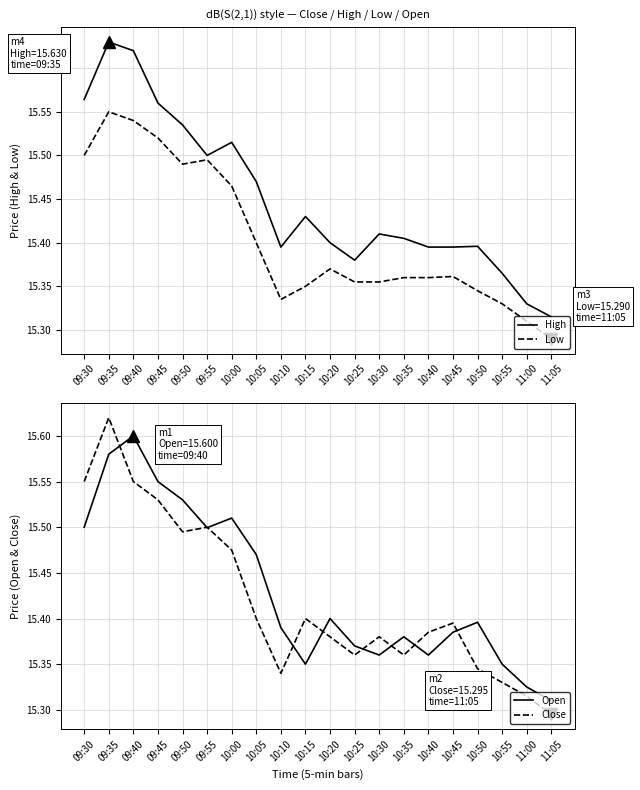

List the labels in order of High value, largest first.

09:35, 09:40, 09:30, 09:45, 09:50, 10:00, 09:55, 10:05, 10:15, 10:30, 10:35, 10:20, 10:50, 10:10, 10:40, 10:45, 10:25, 10:55, 11:00, 11:05